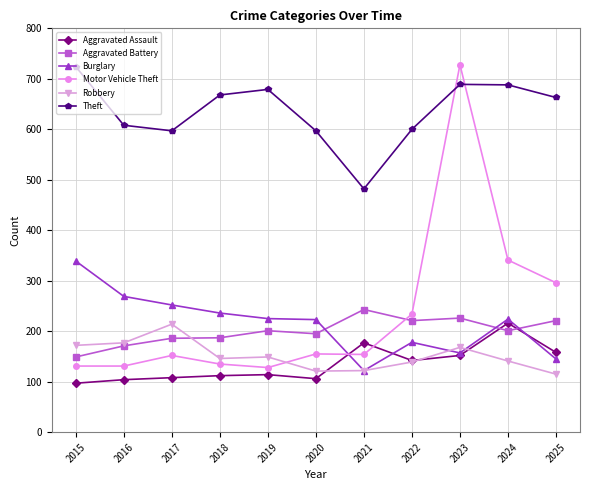

What is the difference between the Burglary values at 2025 and 2016?

124